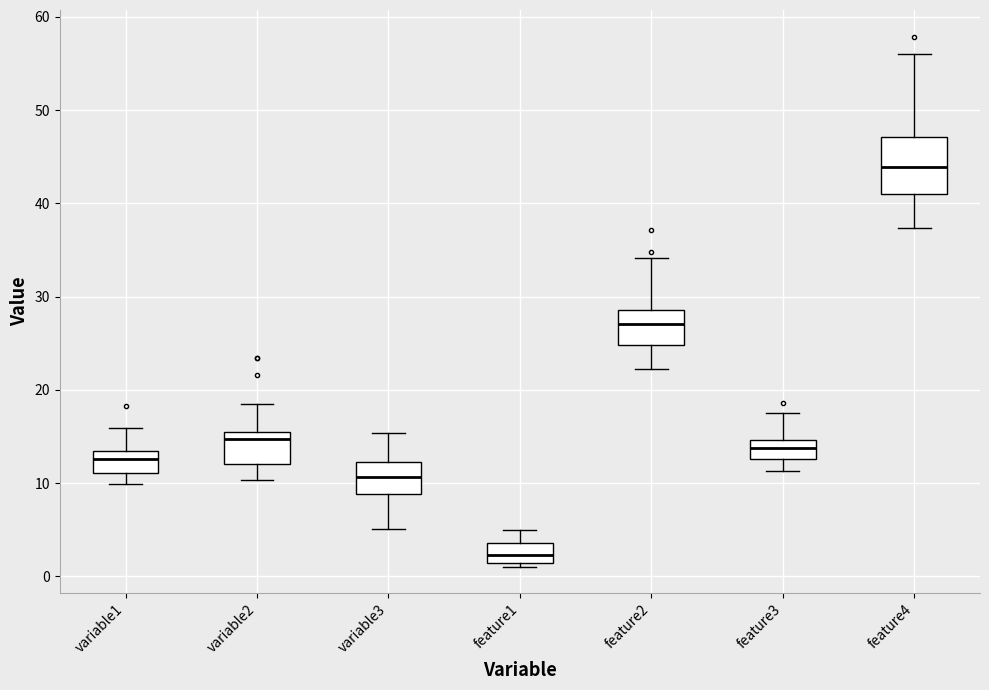

Reading left to right, transcribe this box plot: for each box, give where its median line is, the range the box spans, and where its two whiskers end, as read against the y-axis. The values are not printed on the chart, so give them approximately, as read against the axis.

variable1: median 13 (inside the box), box 11 to 13, whiskers 10 to 16
variable2: median 15 (just below the box's upper edge), box 12 to 15, whiskers 10 to 19
variable3: median 11, box 9 to 12, whiskers 5 to 15
feature1: median 2, box 1 to 4, whiskers 1 (just below the box's lower edge) to 5
feature2: median 27, box 25 to 29, whiskers 22 to 34
feature3: median 14, box 13 to 15, whiskers 11 to 17
feature4: median 44, box 41 to 47, whiskers 37 to 56